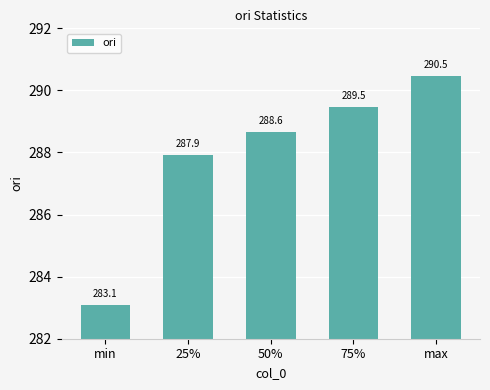

Are the bars horizontal?

No